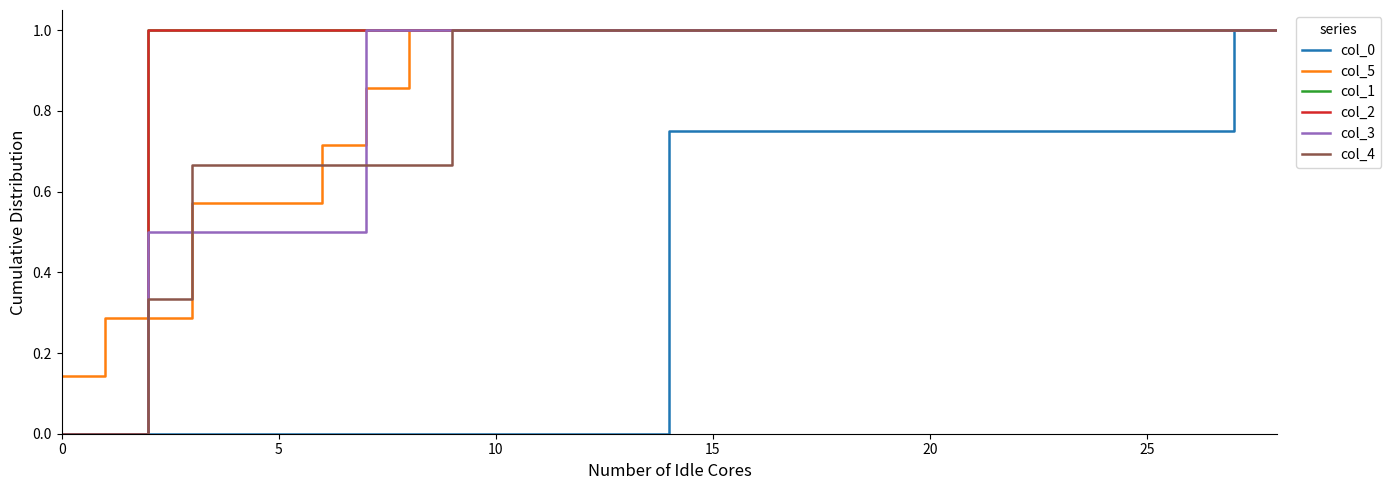

Is this an area chart (filled region under the line)?

No